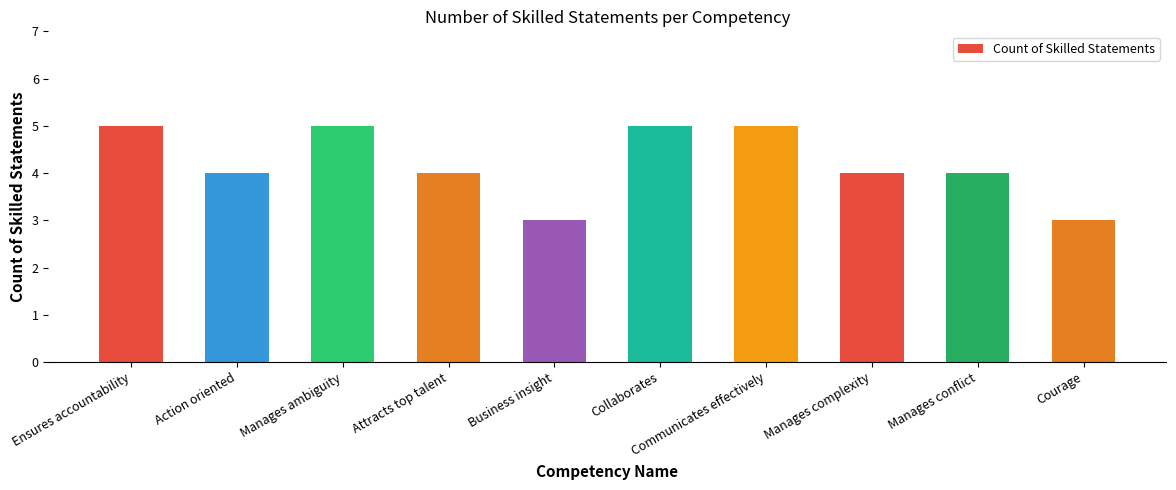

The value at Manages ambiguity is 2. True or false?

False